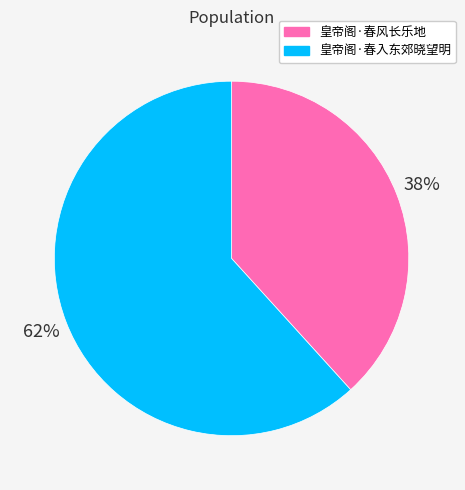

What is the smallest slice in the pie chart?

皇帝阁·春风长乐地